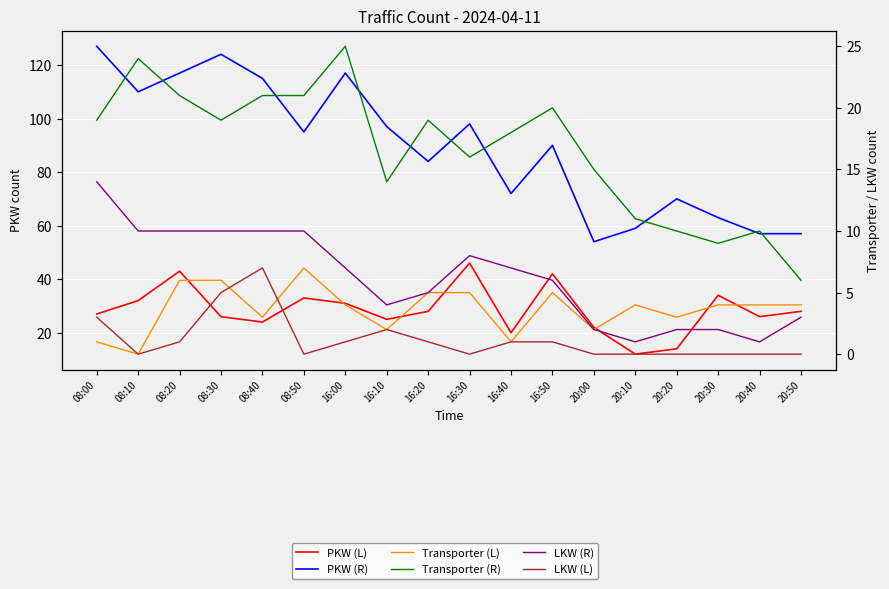

What is the spread (max minus min) of values at 08:30?

119